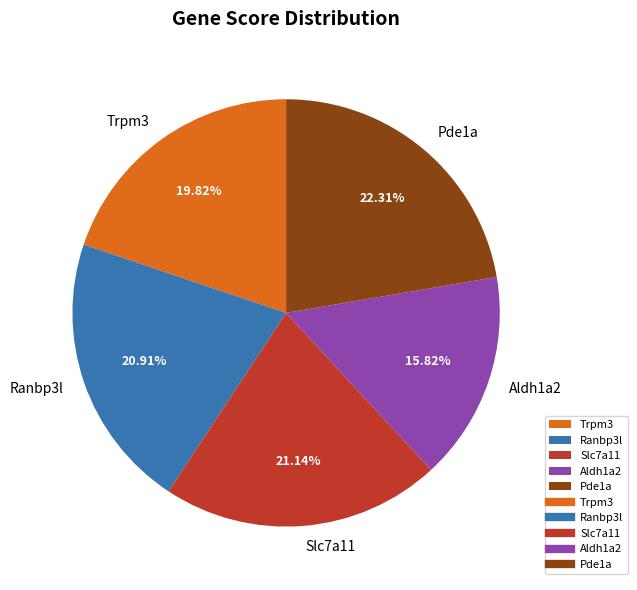

To the nearest percent, what is the average slice percentage?

20%